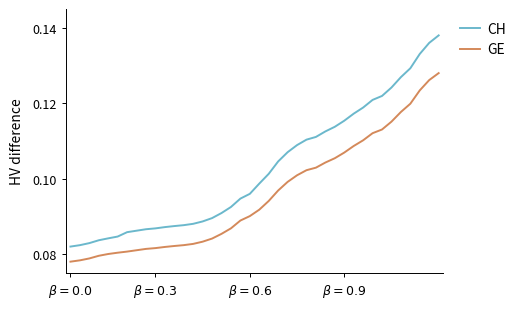

Which series has the widest spread of values?

CH